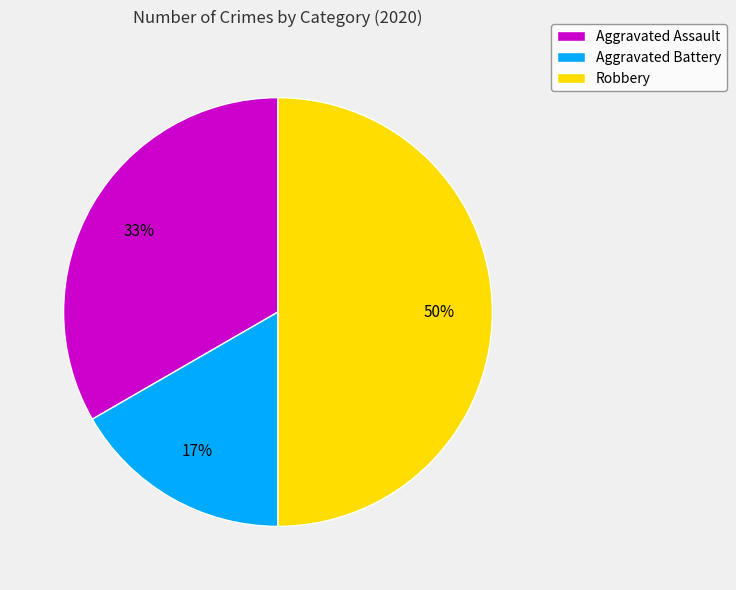

Combined, do Robbery and Aggravated Battery account for over 50%?

Yes